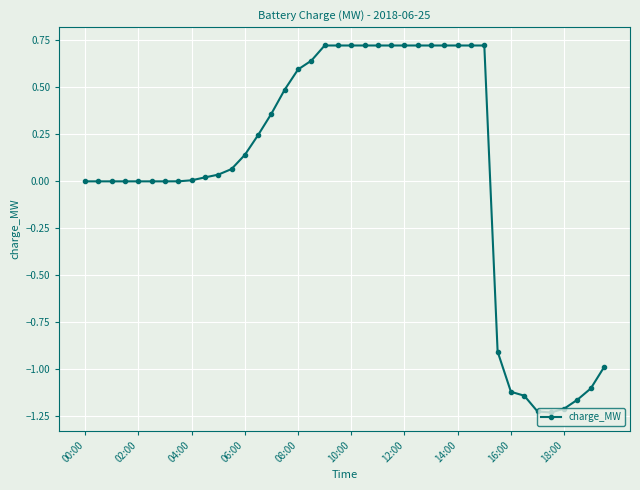

What is the sum of all values?

1.9